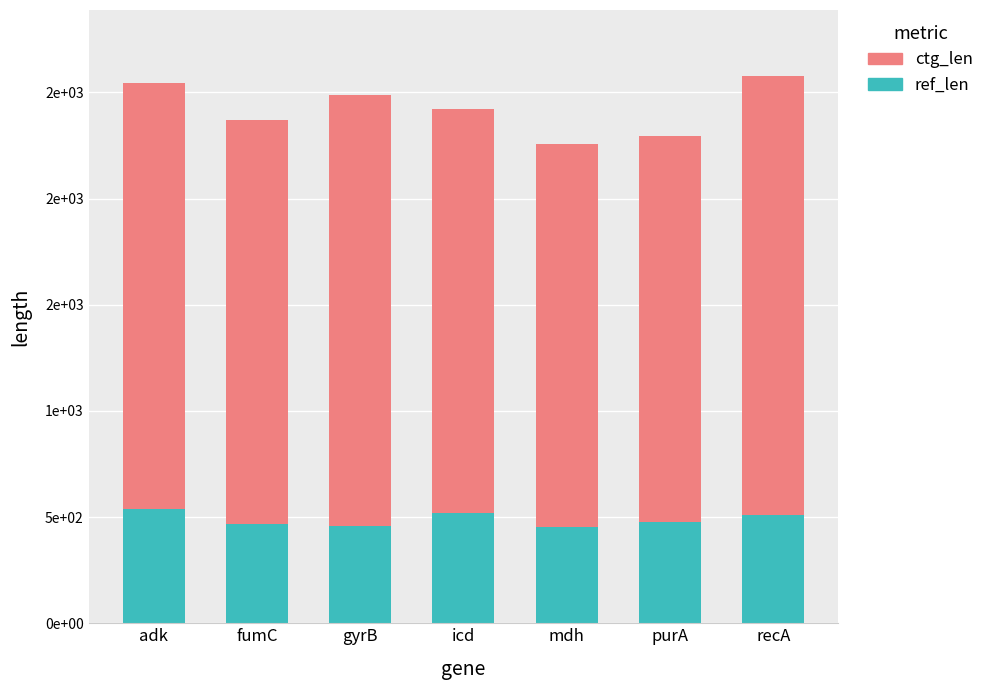

What are all the series names shown in the legend?

ctg_len, ref_len